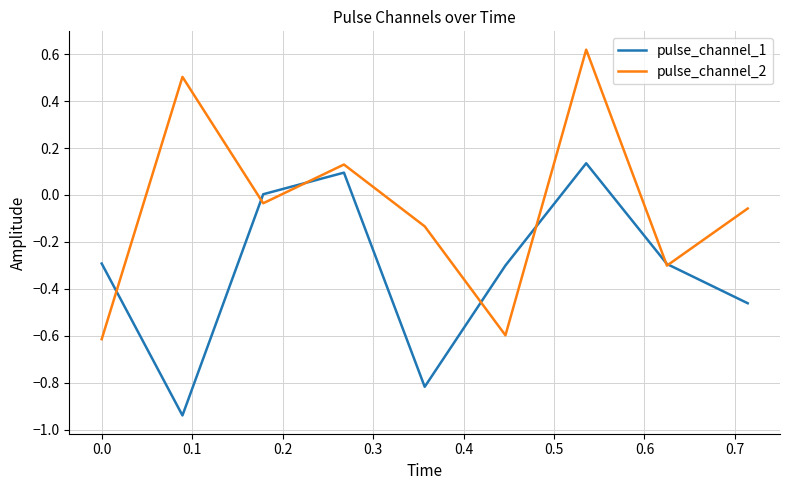

List the series in order of their overall mean, highest first.

pulse_channel_2, pulse_channel_1